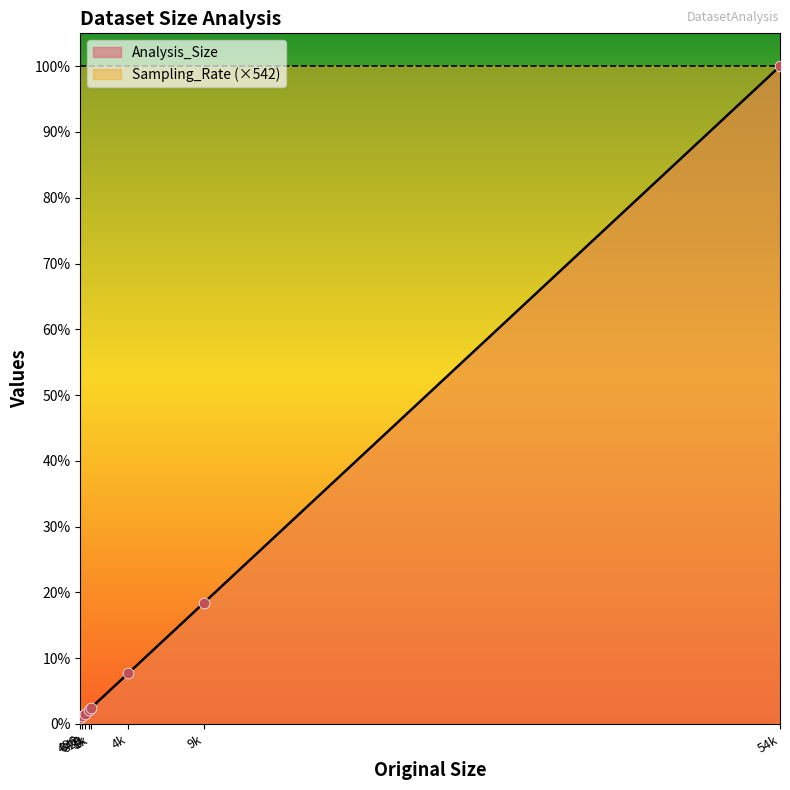

Which has a higher value, 496 or 1k?

1k